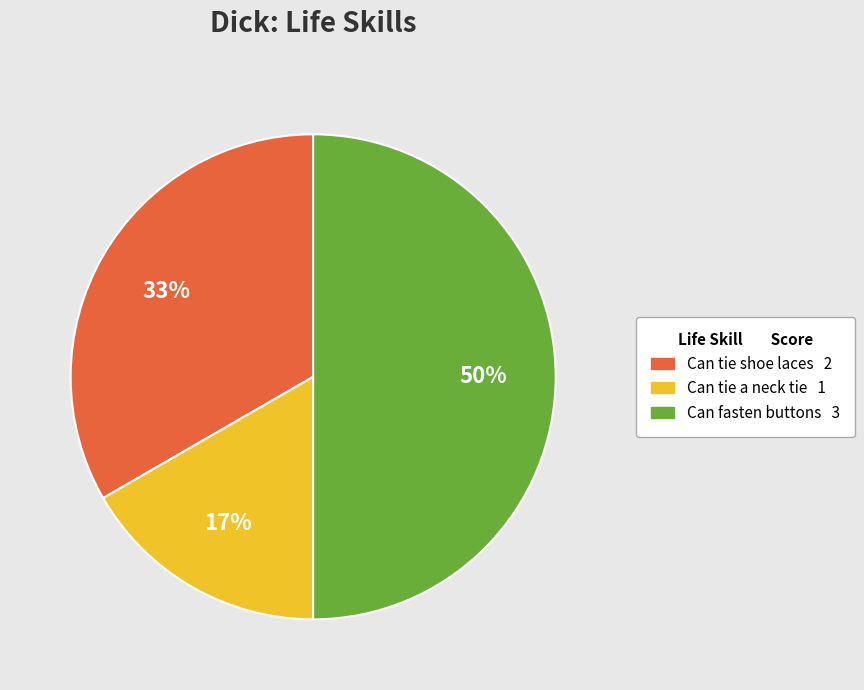

Which category has the smallest portion of the pie?

Can tie a neck tie